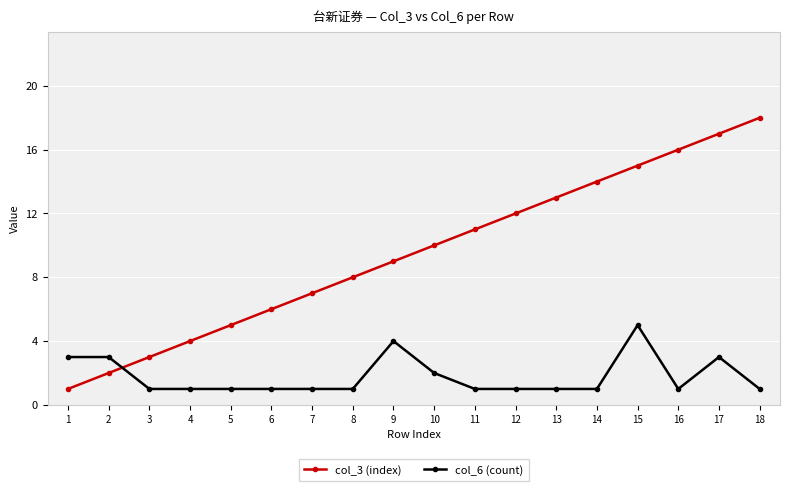

Is this an area chart (filled region under the line)?

No